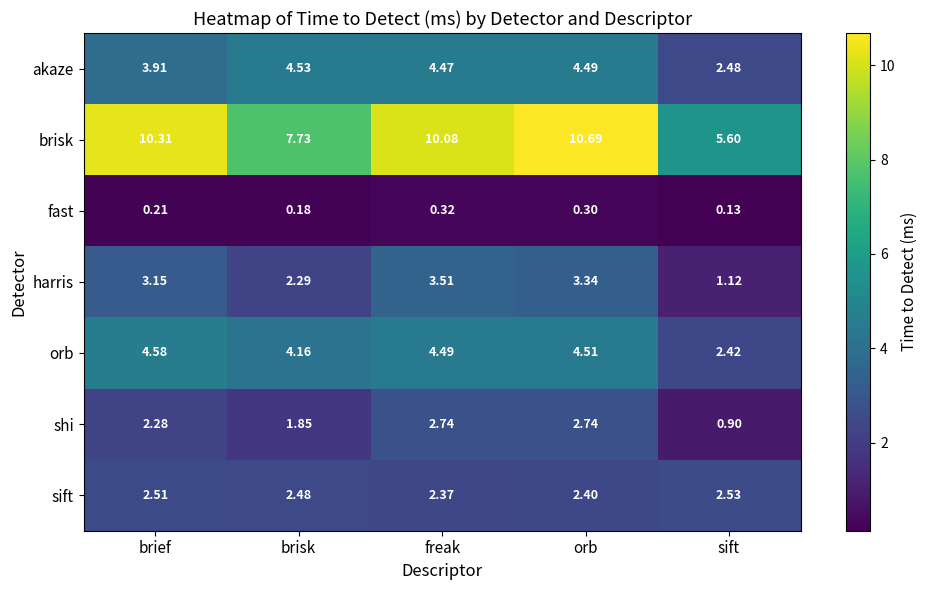

List the series in order of their peak value, highest first.

brisk, orb, akaze, harris, shi, sift, fast